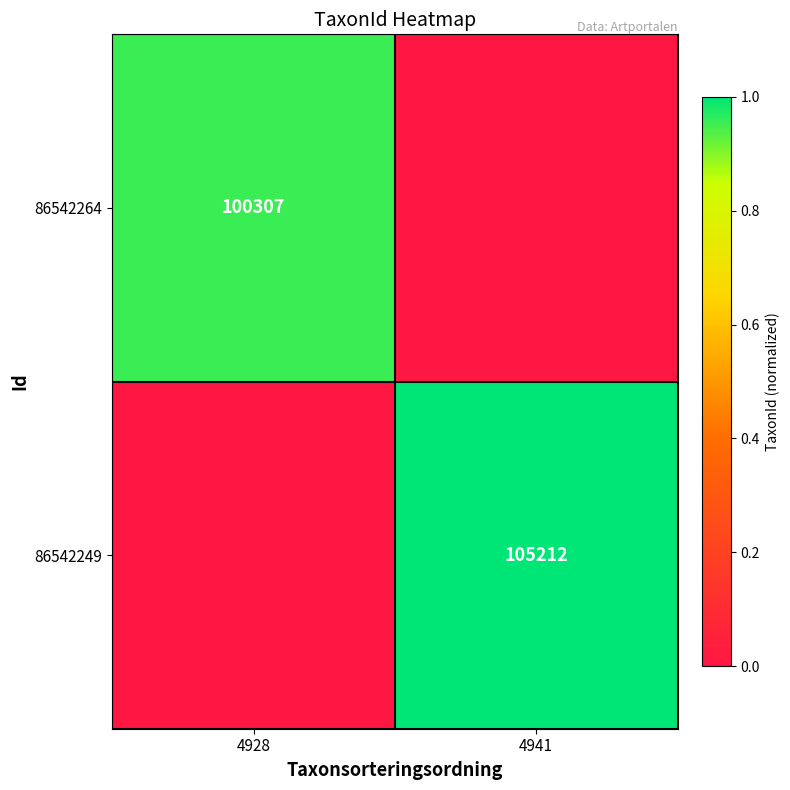

True or false: 86542249 has a value of 1.6 at 4941.

False